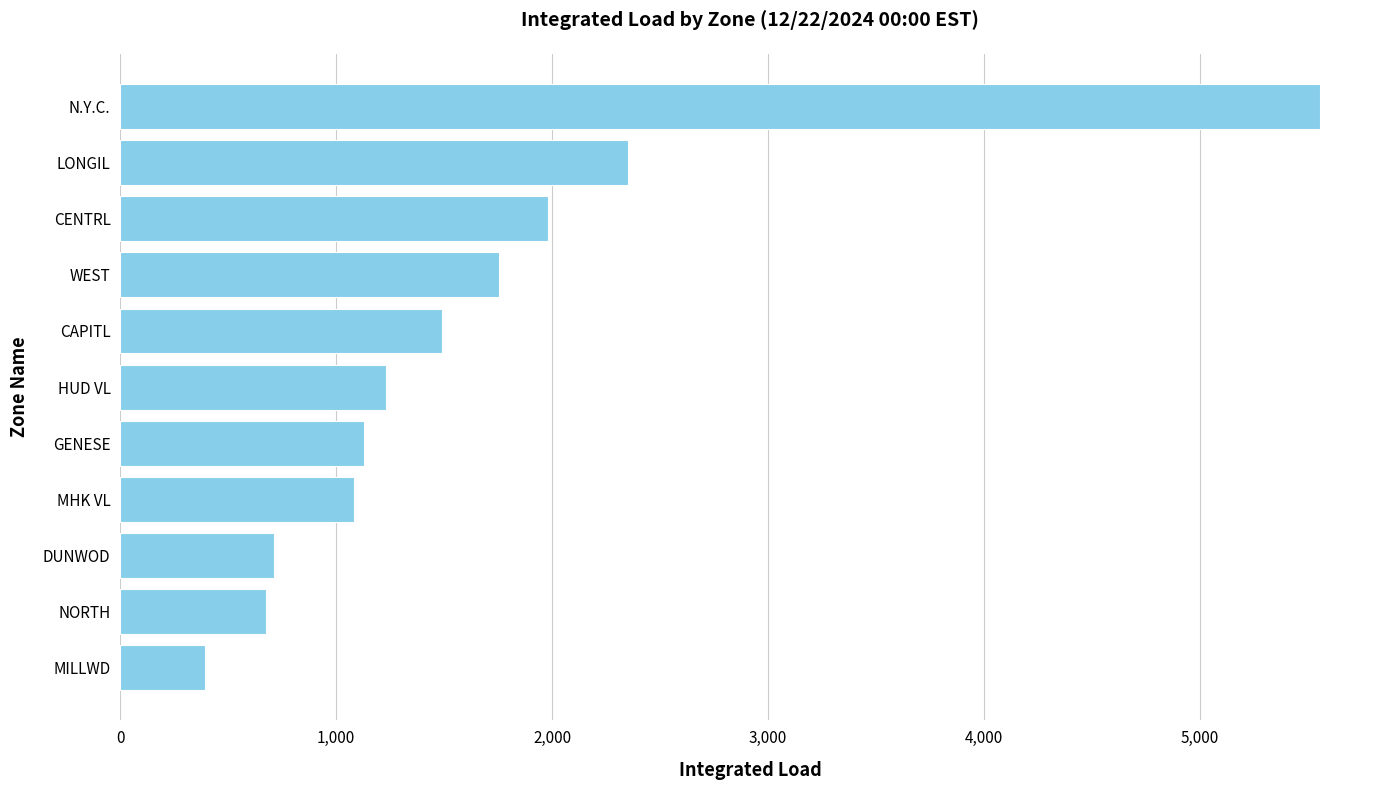

Reading bottom to top, what are all the values shown in this chart?

394.1	674.2	713.1	1082.1	1127.4	1229.4	1490.2	1756.0	1983.1	2351.7	5556.7